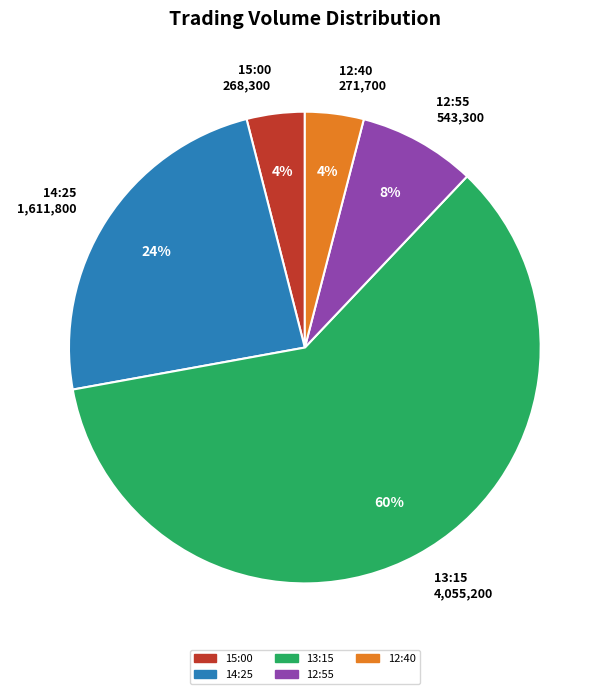

Approximately how many times larger is the value at 14:25 1,611,800 compared to 13:15 4,055,200?

0.4